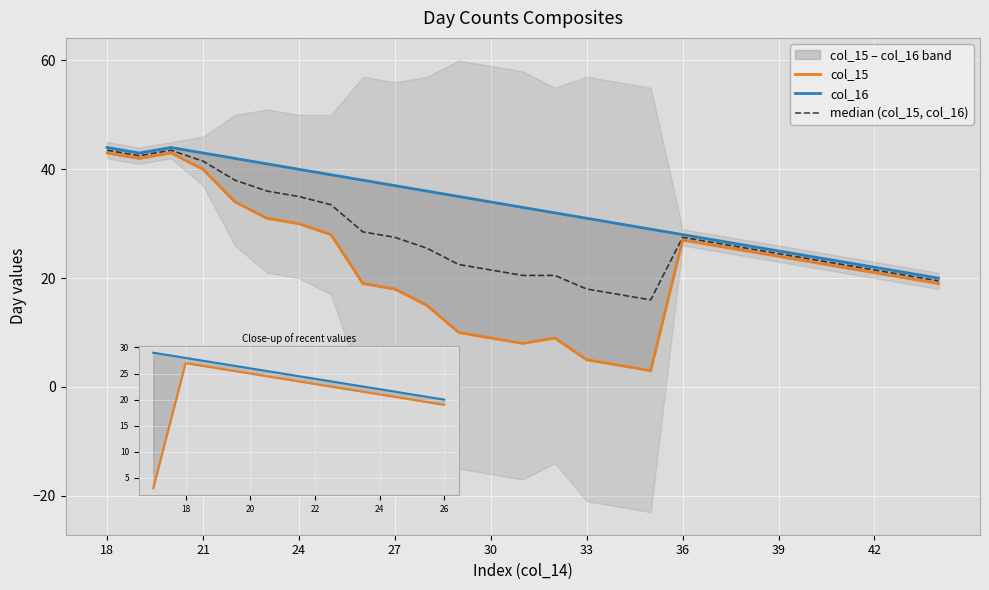

How many data points does each series have?

27